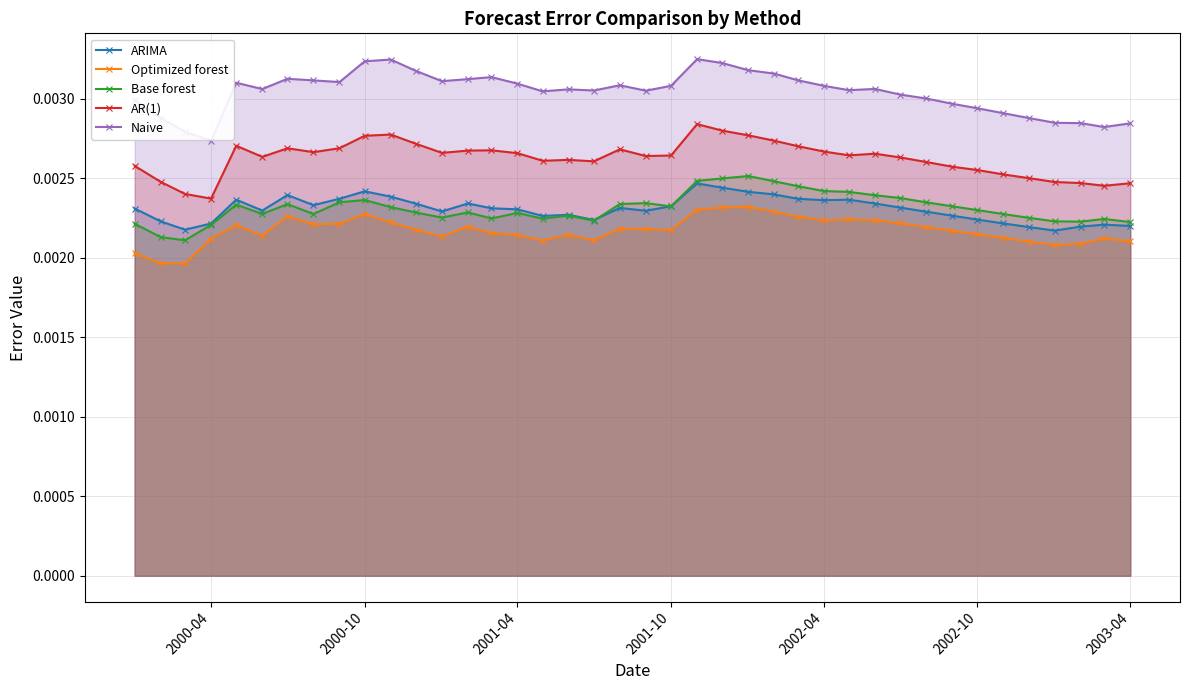

True or false: Naive and ARIMA intersect in this chart.

False